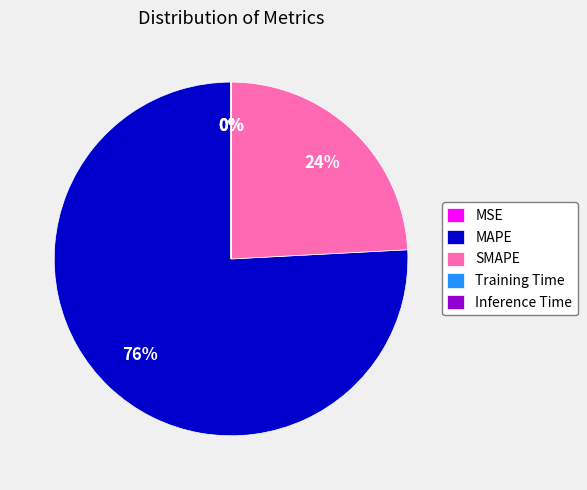

To the nearest percent, what percentage of the pie is SMAPE?

24%